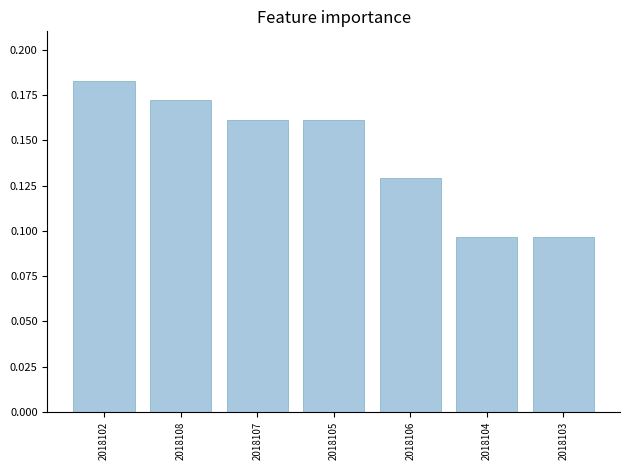

What position from the right is 2018103?

1